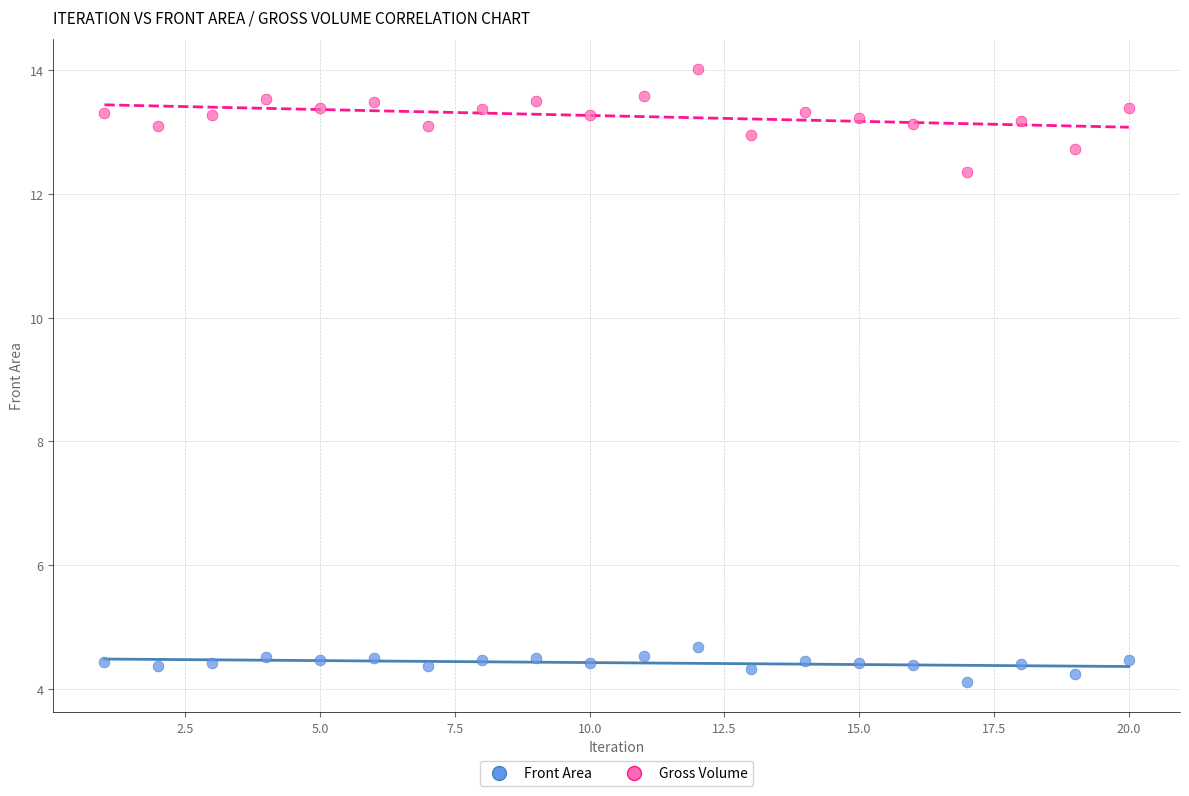

What are all the series names shown in the legend?

Front Area, Gross Volume